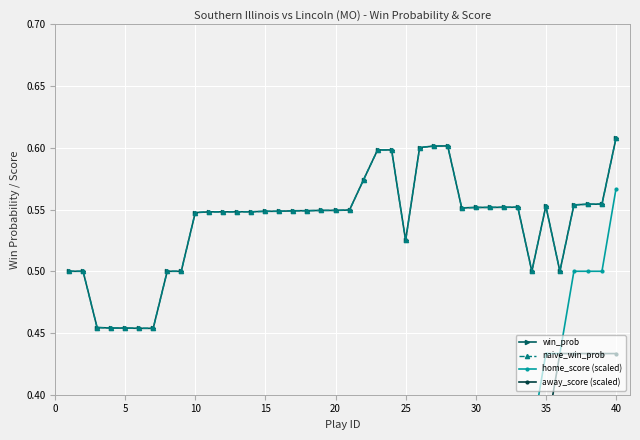

The naive_win_prob series shows 0.5 at 15. True or false?

True